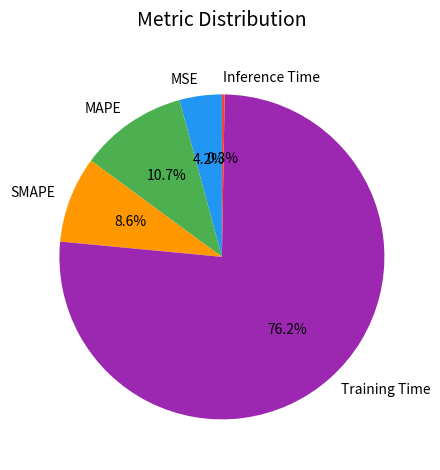

Between MAPE and Training Time, which is larger?

Training Time